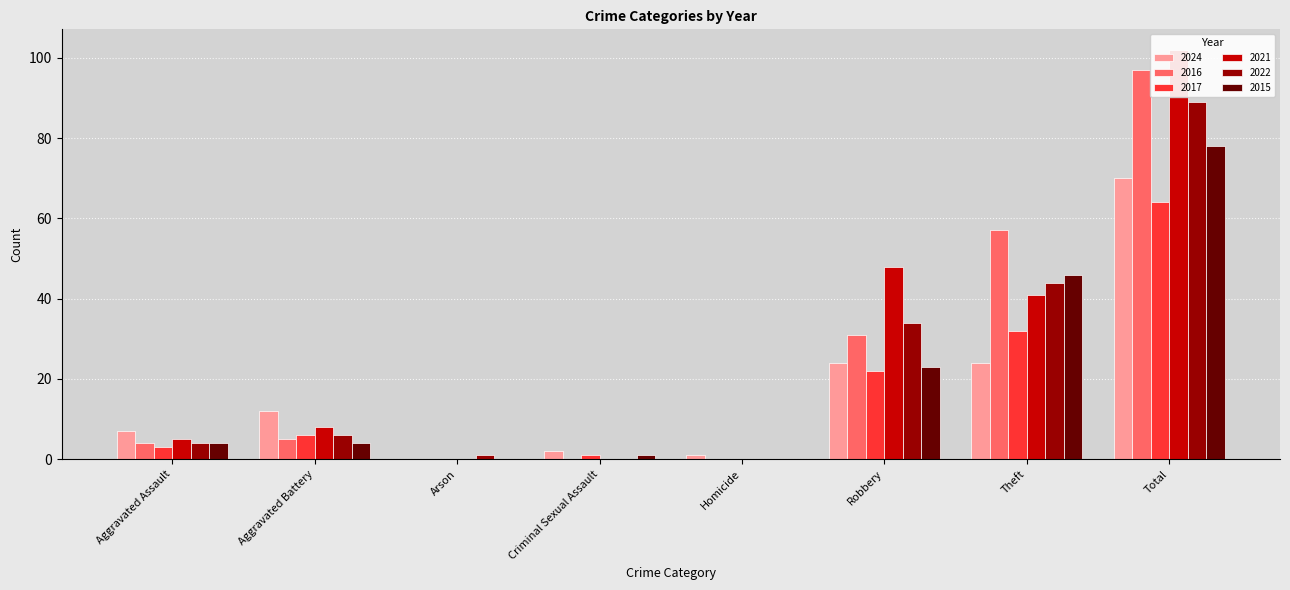

Reading left to right, list all the values displayed in this chart.

2024: 7	12	0	2	1	24	24	70
2016: 4	5	0	0	0	31	57	97
2017: 3	6	0	1	0	22	32	64
2021: 5	8	0	0	0	48	41	102
2022: 4	6	1	0	0	34	44	89
2015: 4	4	0	1	0	23	46	78